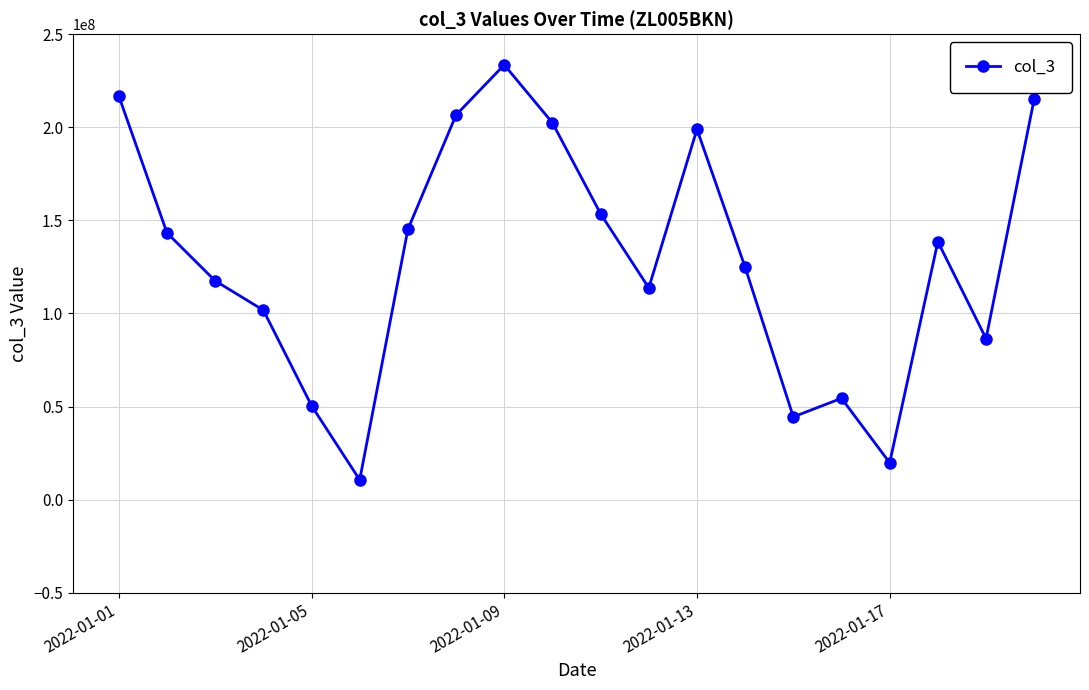

What is the smallest value displayed?

10659272